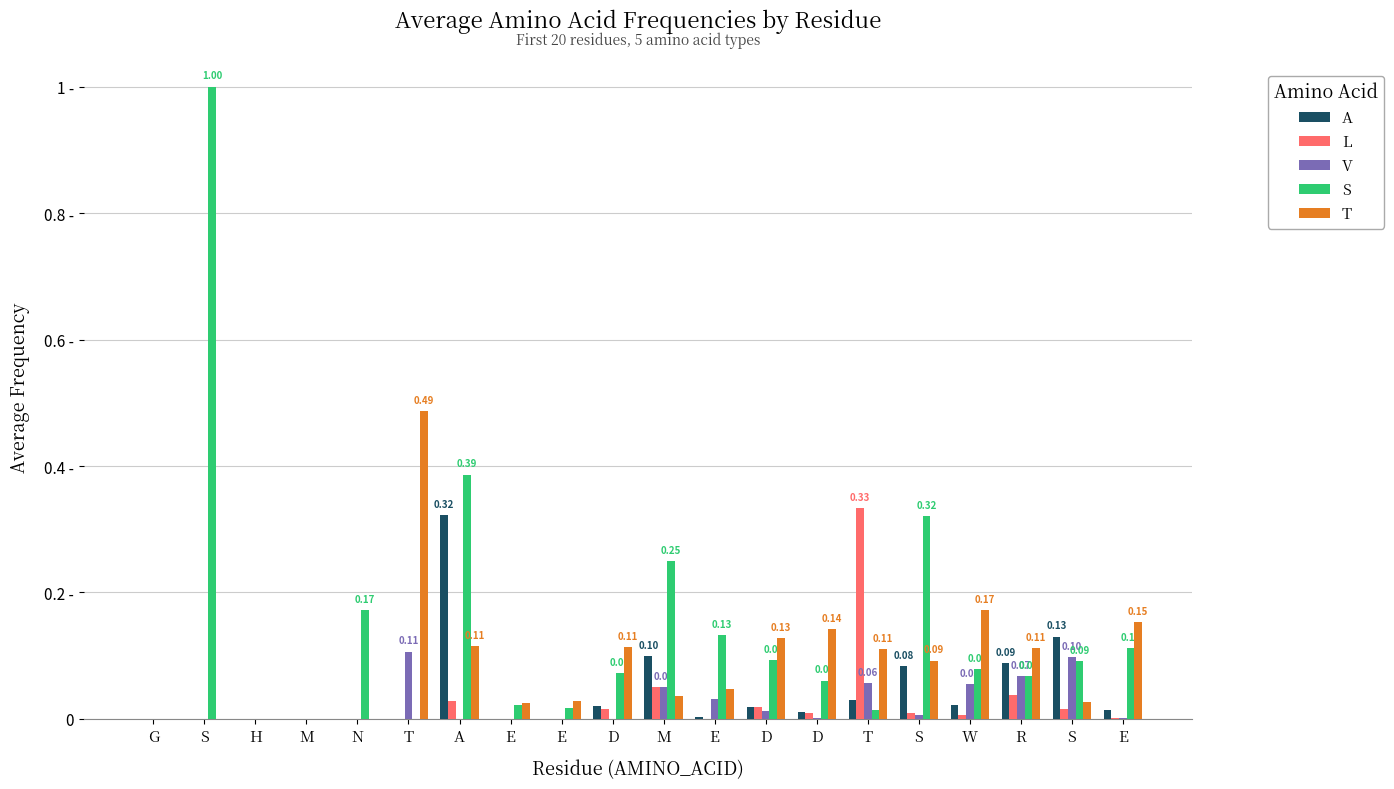

Between N and E, which series saw the biggest shift?

S